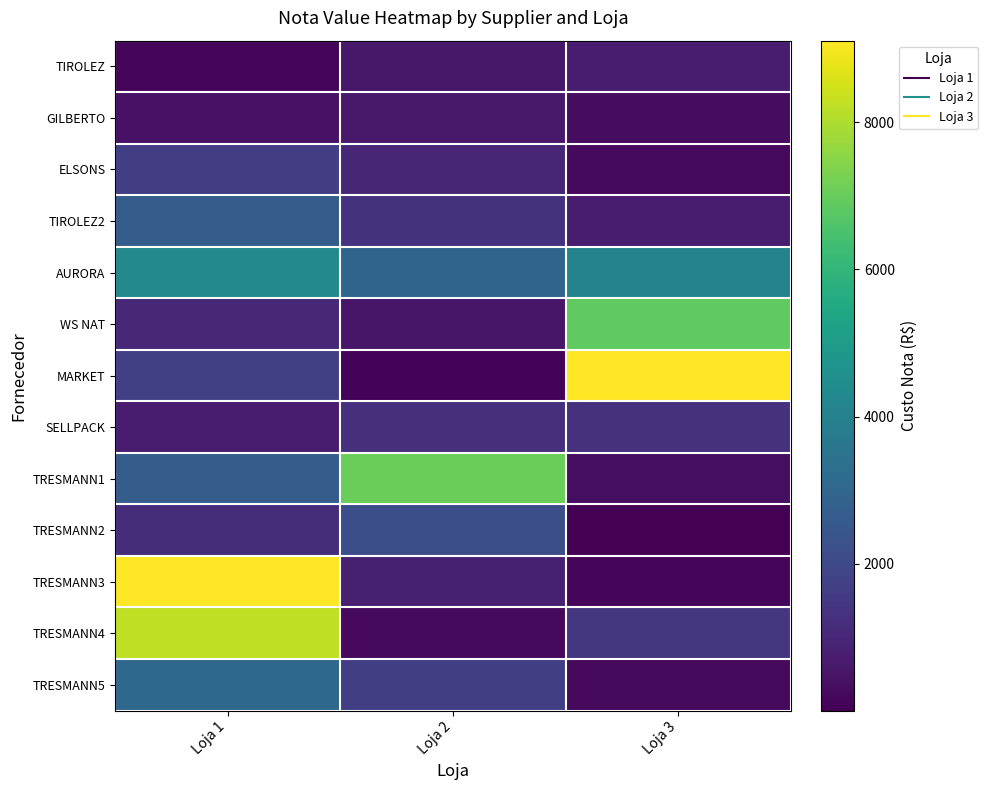

List the series in order of their peak value, lowest first.

GILBERTO, TIROLEZ, SELLPACK, ELSONS, TRESMANN2, TIROLEZ2, TRESMANN5, AURORA, WS NAT, TRESMANN1, TRESMANN4, MARKET, TRESMANN3